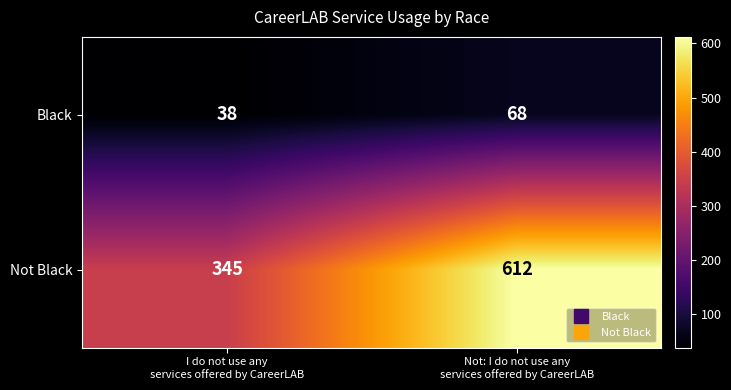

What is the sum of all Not Black values?

957